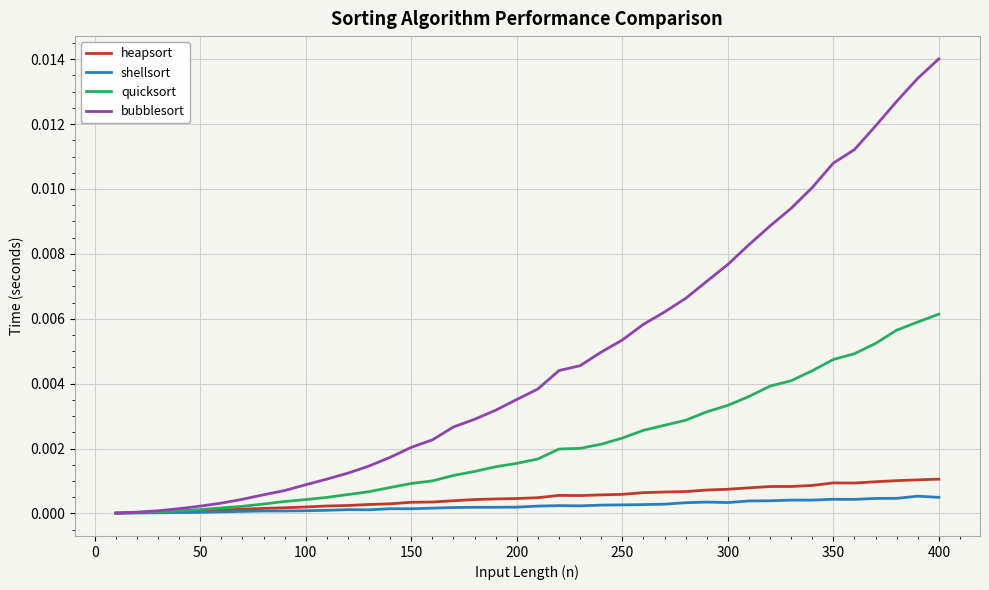

Which series has the largest range (max minus min)?

bubblesort